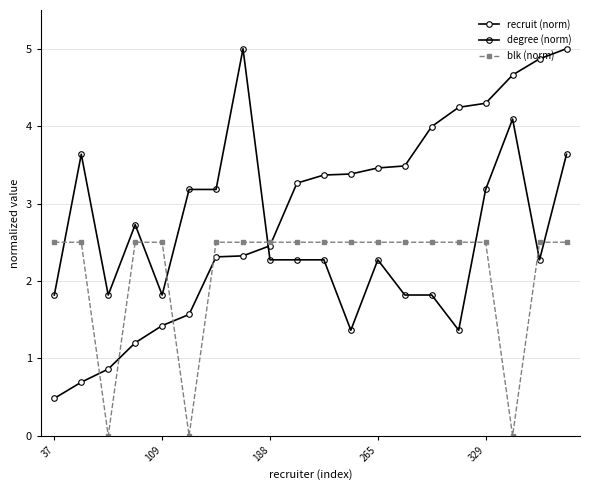

How many data points in recruit (norm) are above 3?

11